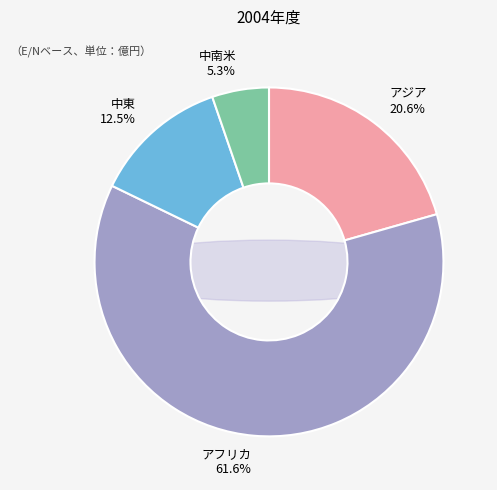

Does any single category account for the majority?

Yes